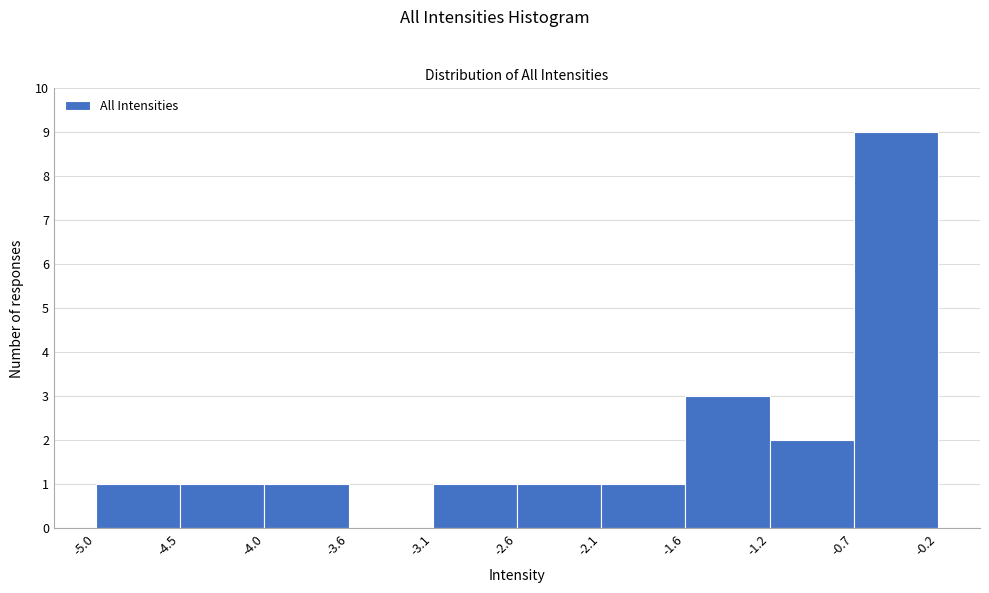

What is the height of the bar covering -4.5 to -4.0 on the x-axis? The values are not printed on the chart, so give them approximately, as read against the axis.

1